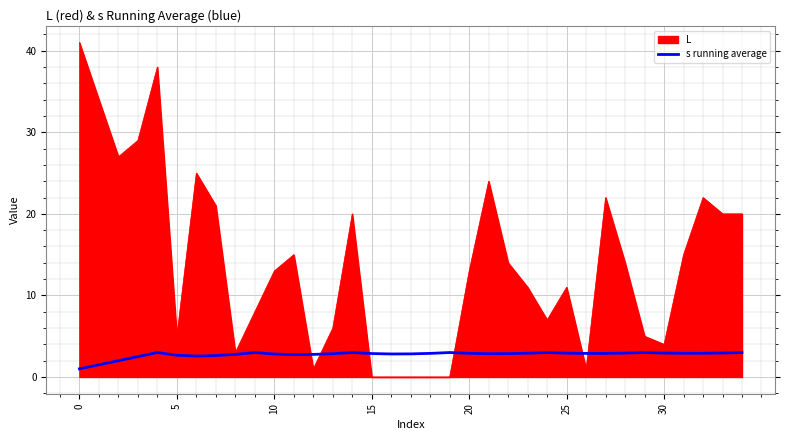

What is the sum of all values?

96.1